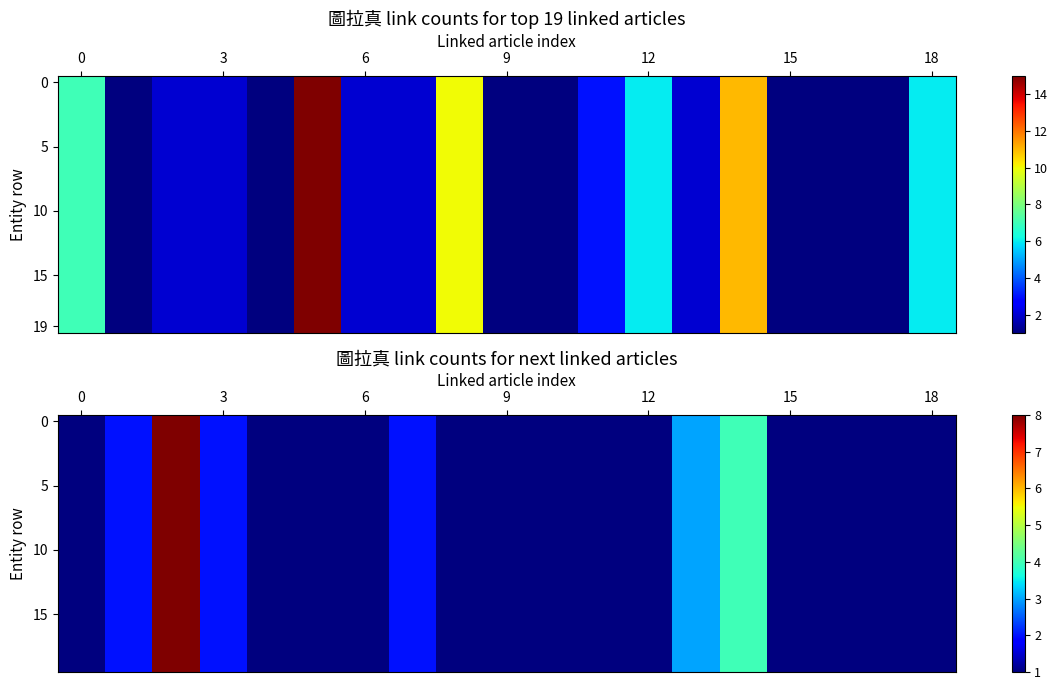

Count the number of data series in this chart.

20